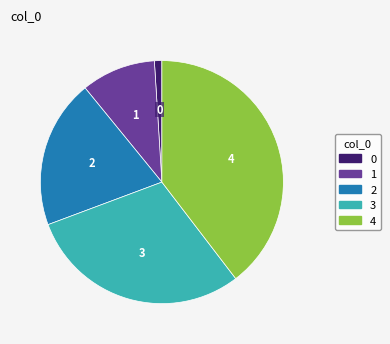

Is it true that 1 is 4% of the pie?

False